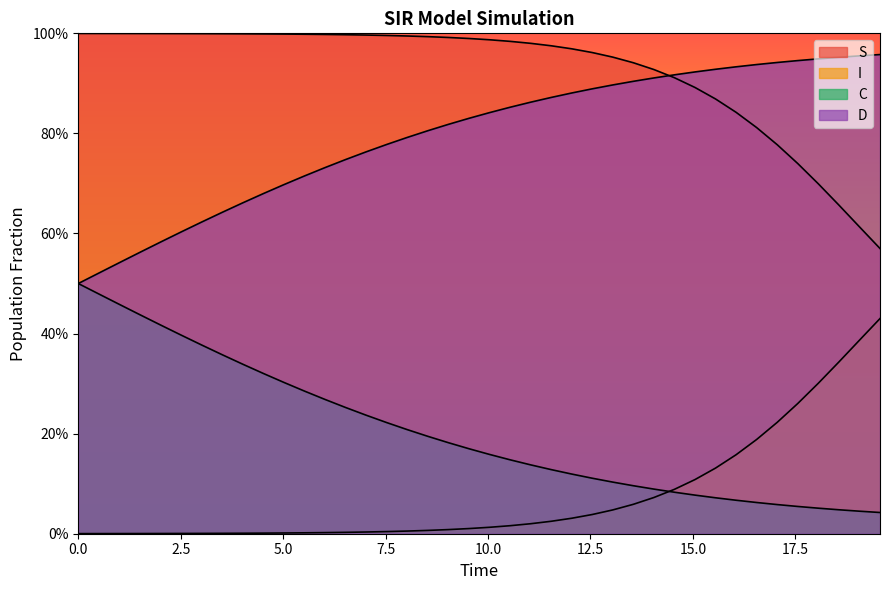

What is the value of the S point at the 3rd from the left?

1.0